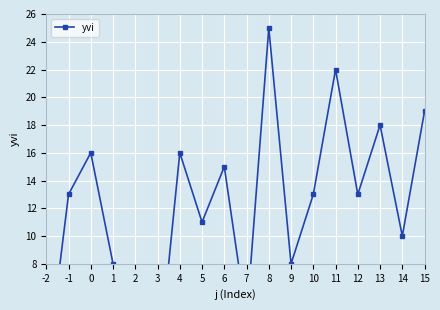

How many positive values are there?

16